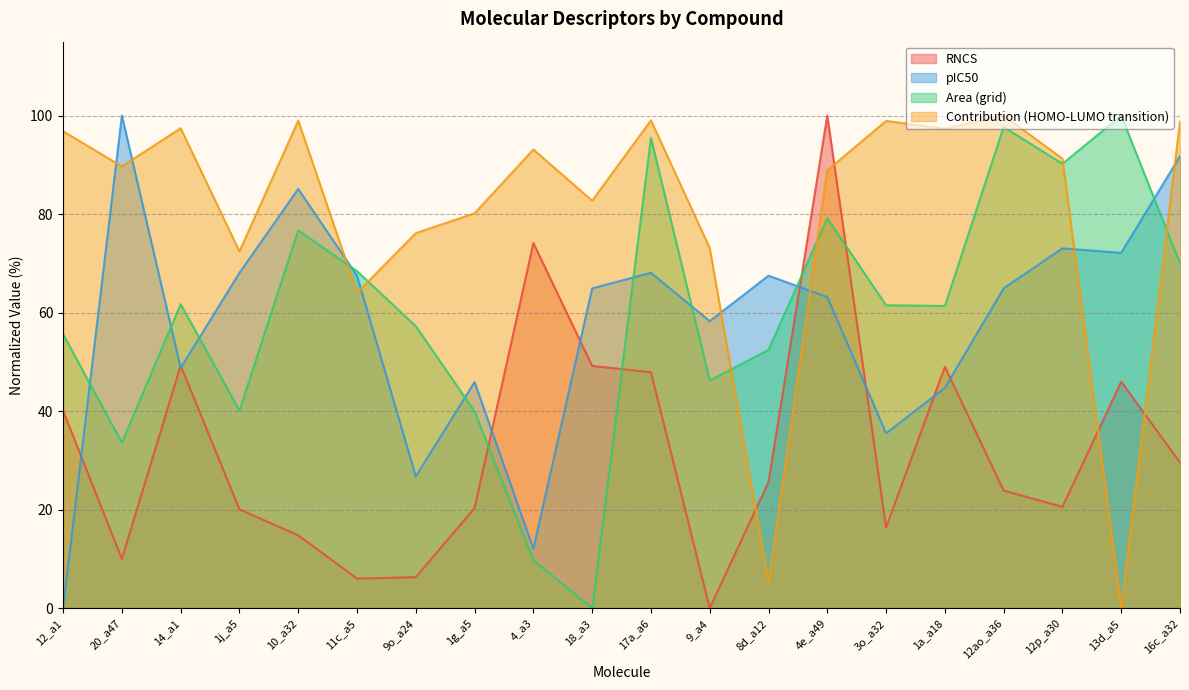

What is the spread (max minus min) of values at 10_a32?

84.2